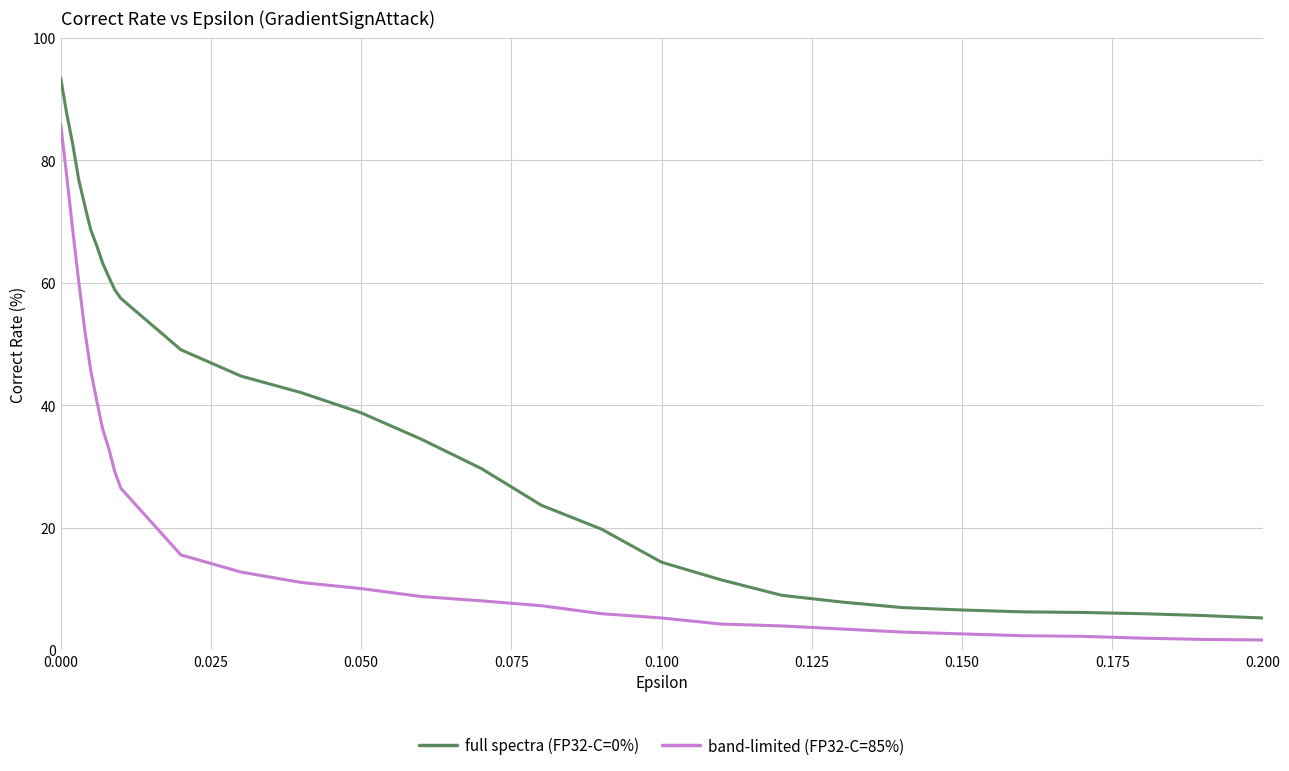

What is the difference between the maximum and minimum values in the band-limited (FP32-C=85%) series?

84.3